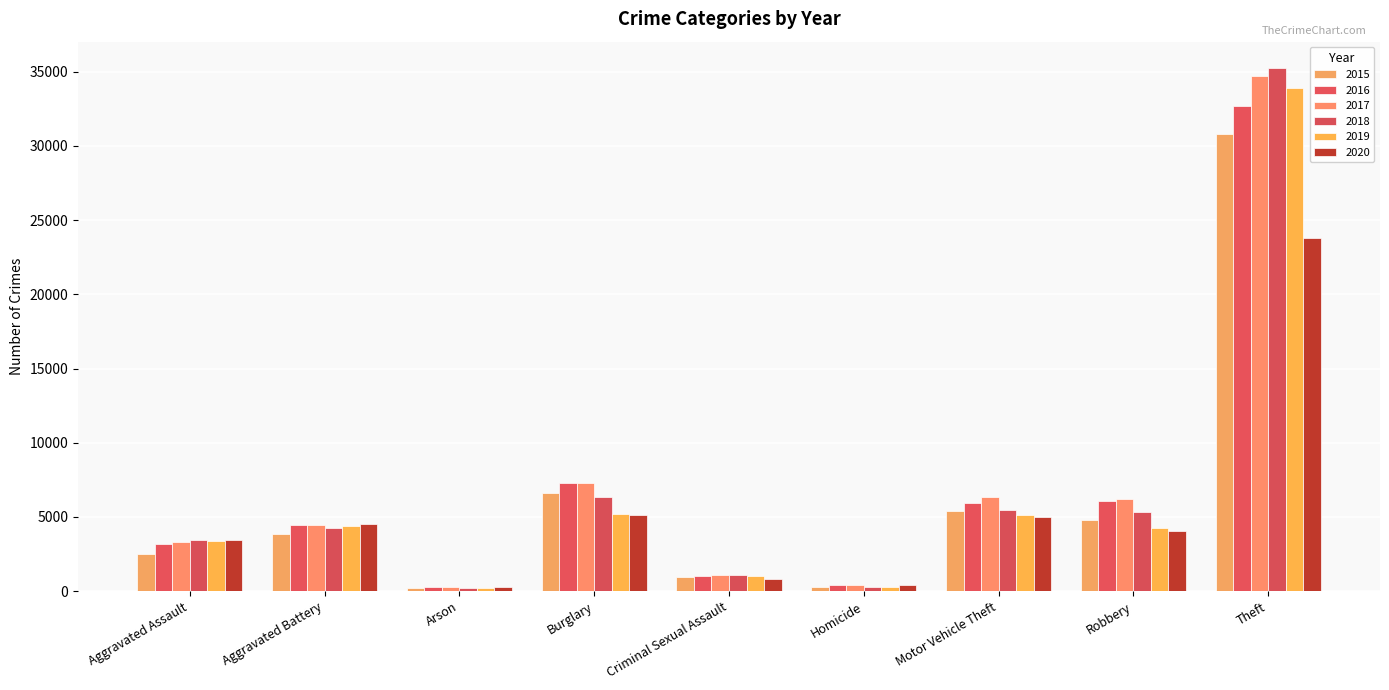

At which category does the chart reach its peak across all series?

Theft